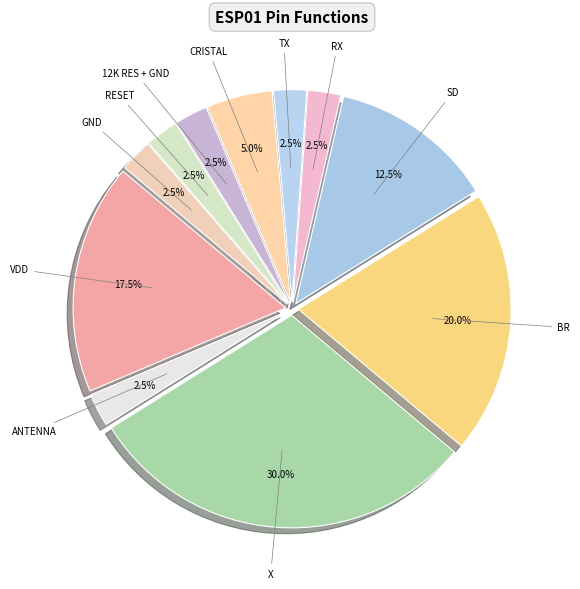

How many segments does this pie chart have?

11